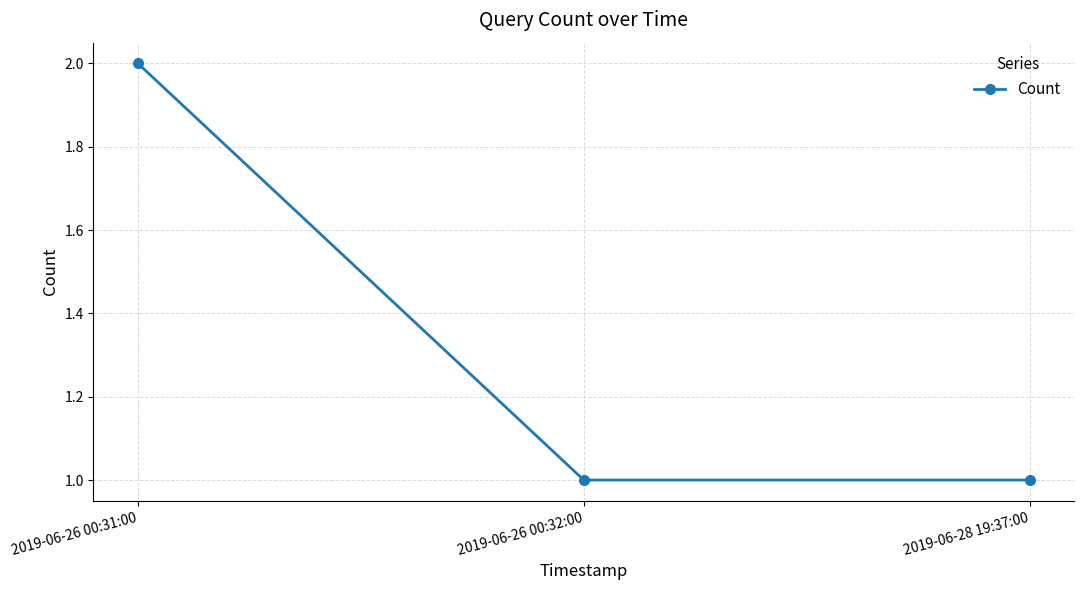

What position from the right is 2019-06-26 00:32:00?

2